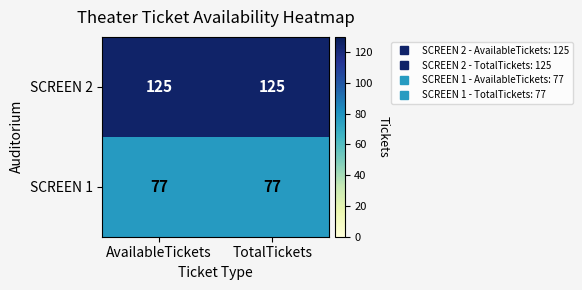

List the series in order of their peak value, highest first.

SCREEN 2, SCREEN 1